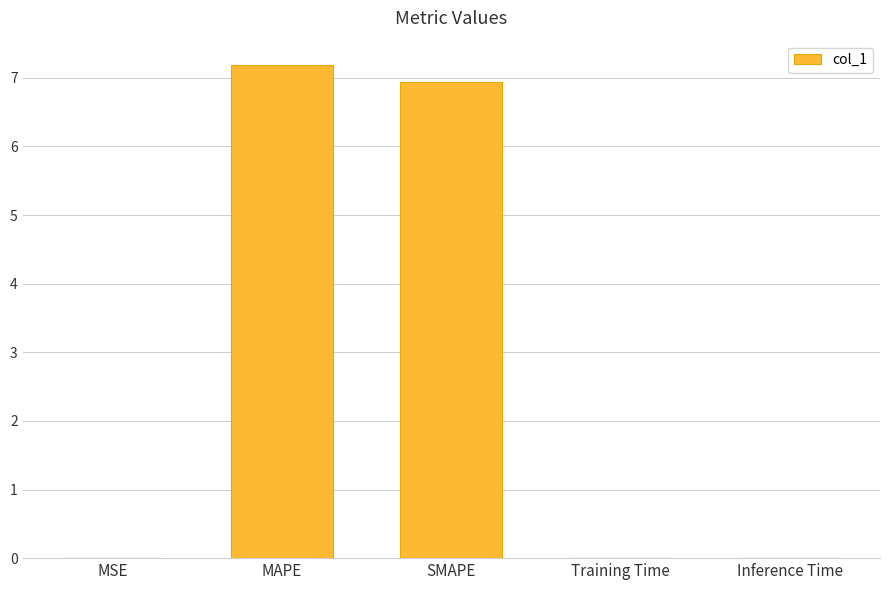

Is it true that the value at SMAPE is 6.9?

True